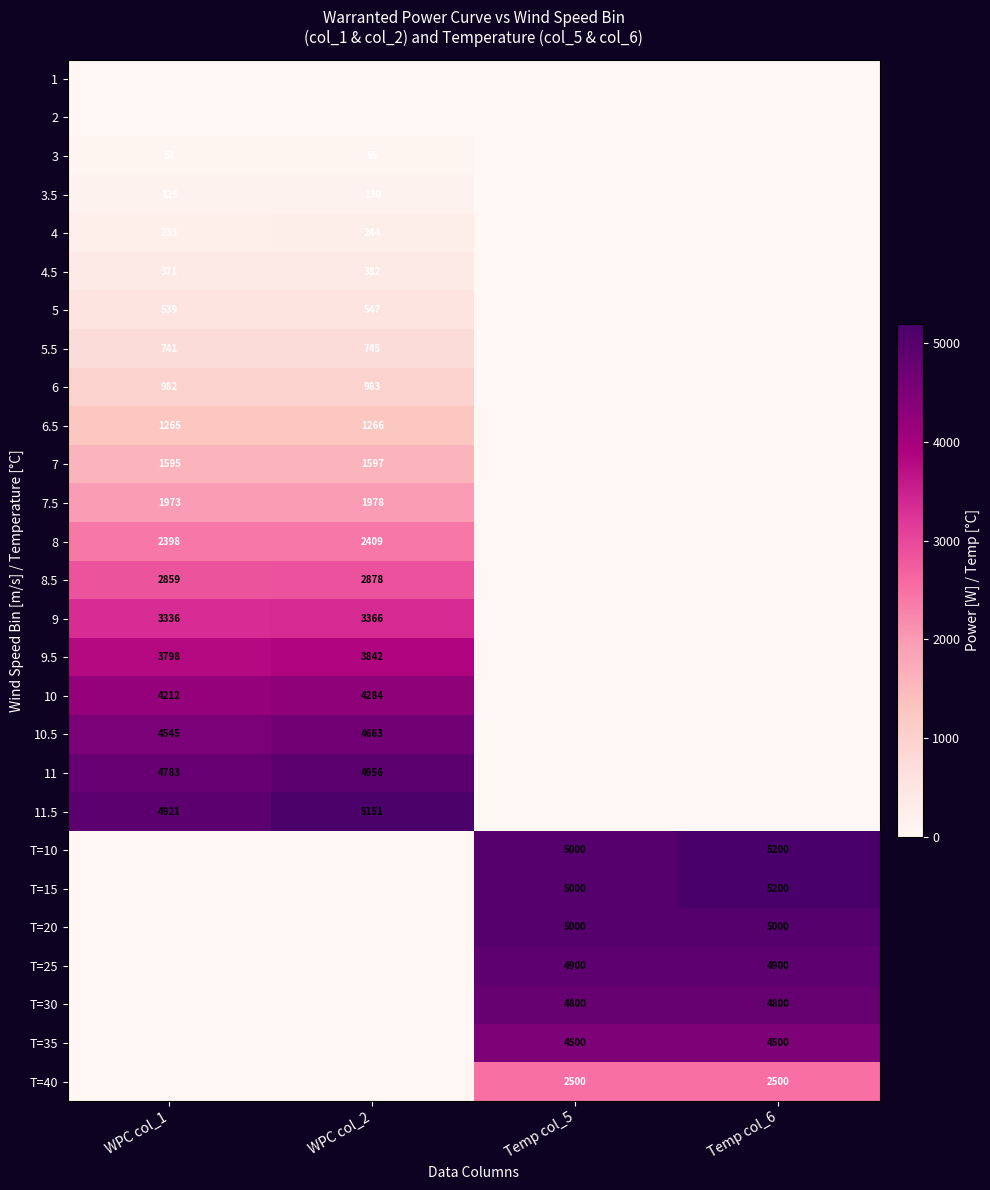

True or false: 11.5 has a value of 8968 at WPC col_2.

False